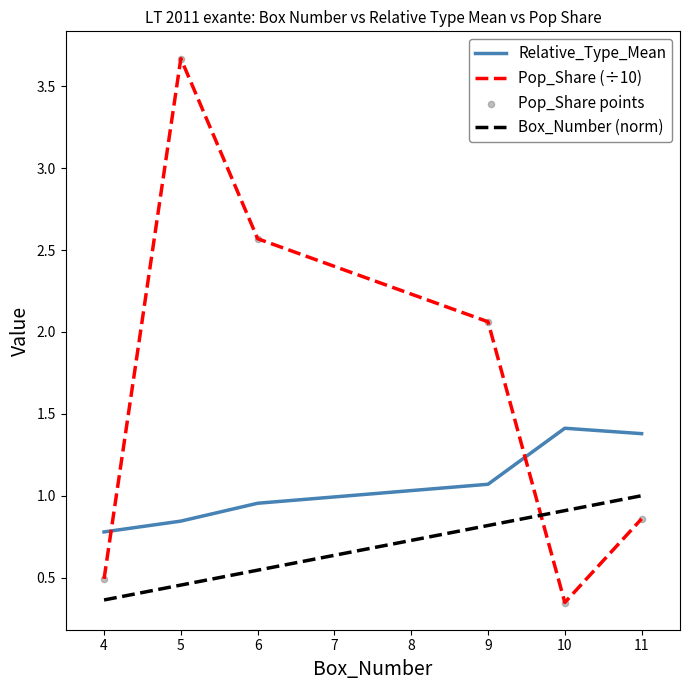

Where is Pop_Share (÷10) nearest to the value 2?

9